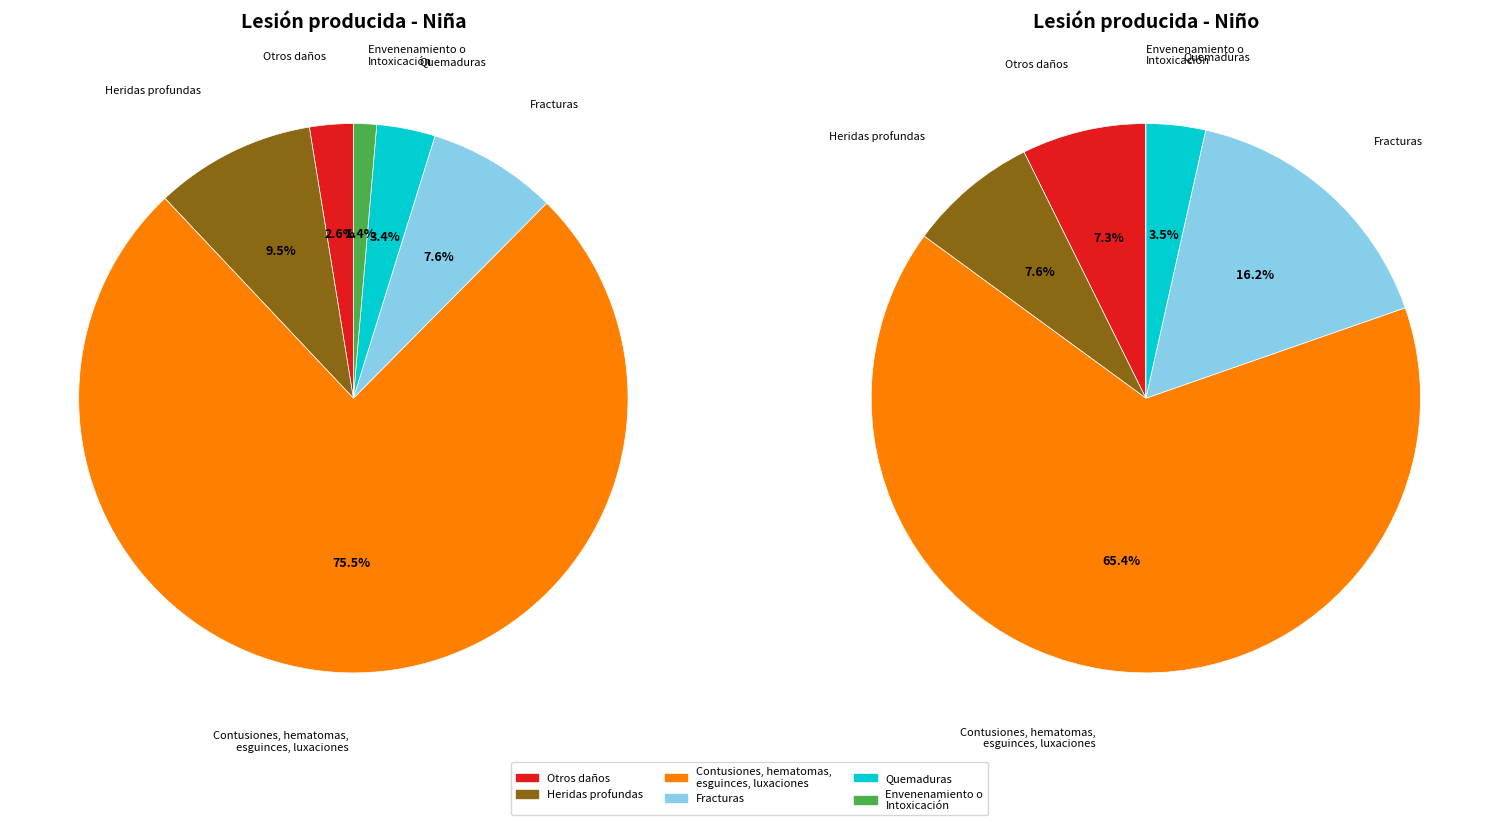

Which slice is the smallest?

Envenenamiento o
Intoxicación